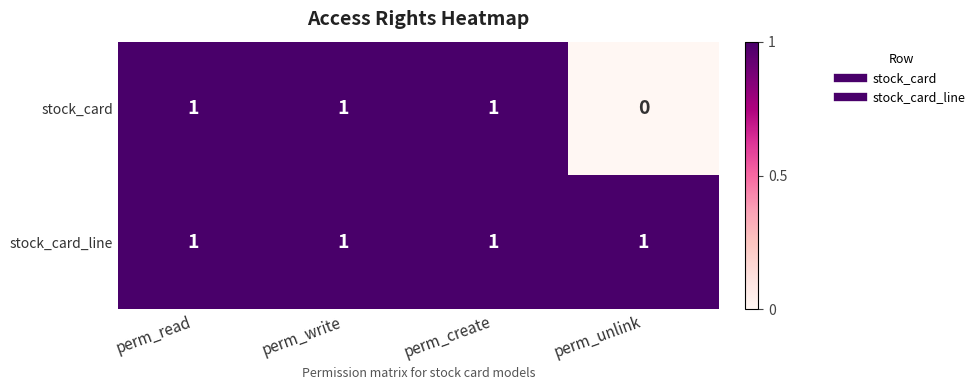

How many values in stock_card are above zero?

3